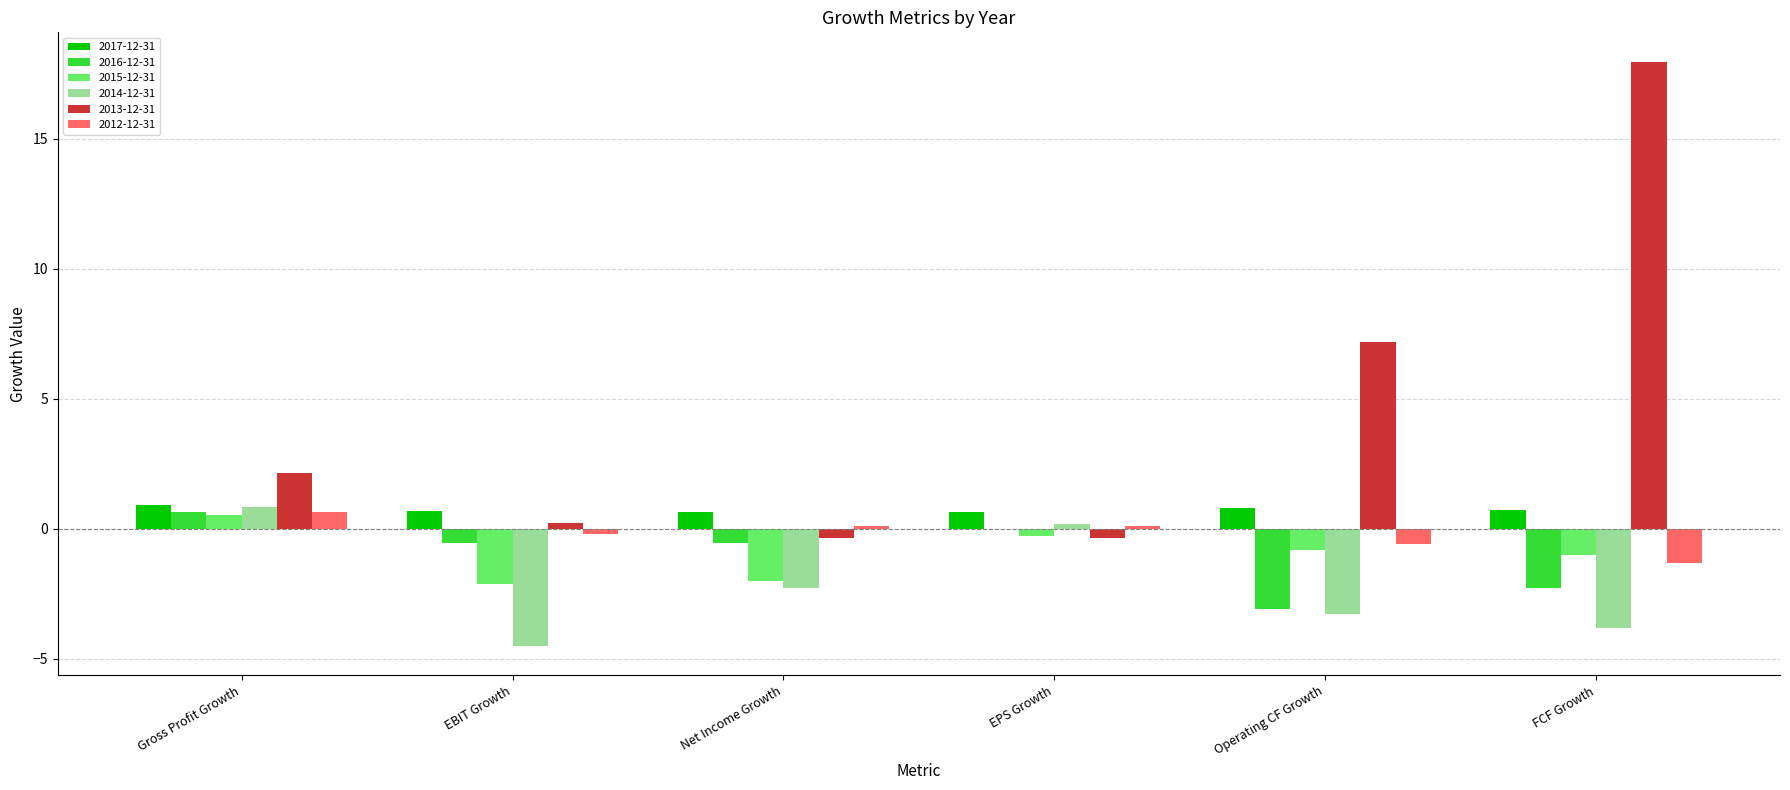

Is it true that 2016-12-31 equals -3.1 at Operating CF Growth?

True